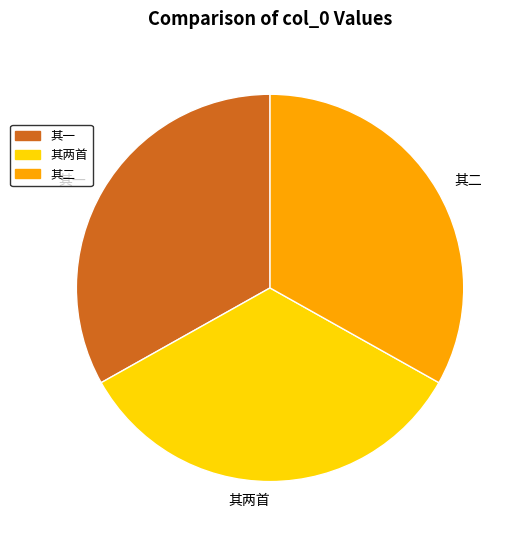

Which has a higher value, 其两首 or 其二?

其两首